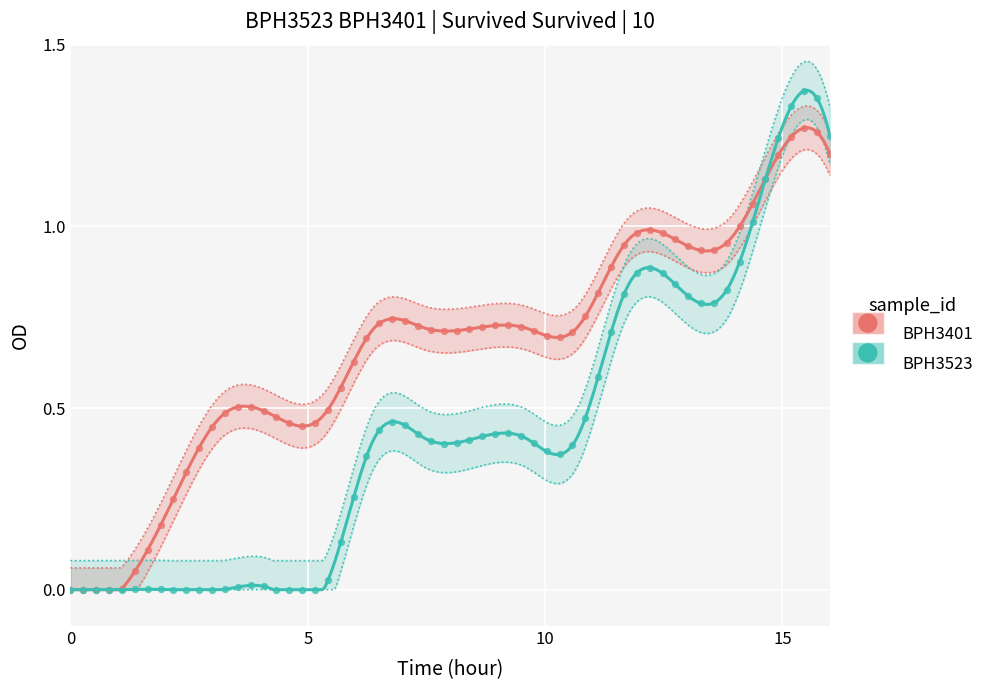

Which series contains the highest Y value?

BPH3523